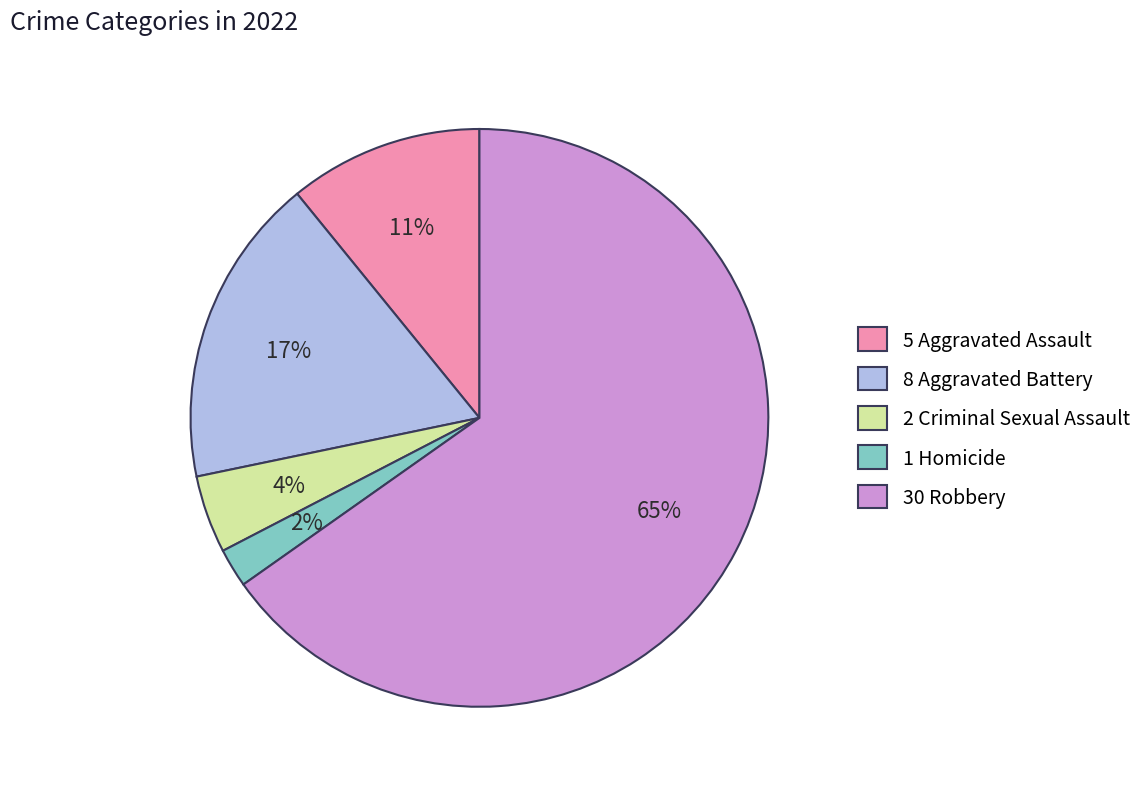

Rank the categories by value from highest to lowest.

30 Robbery, 8 Aggravated Battery, 5 Aggravated Assault, 2 Criminal Sexual Assault, 1 Homicide